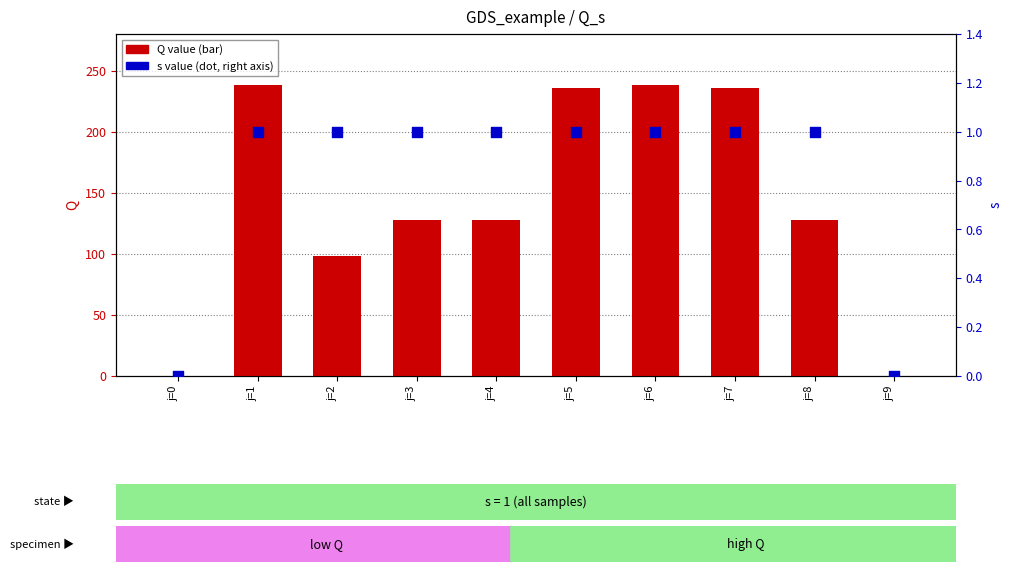

Which series has the largest total across all categories?

Q value